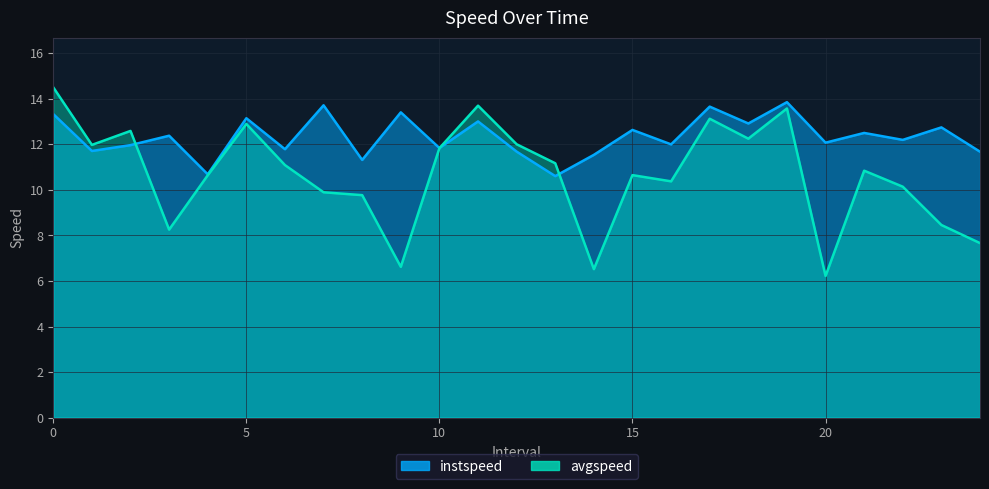

Where is the first local maximum for instspeed?

3.0